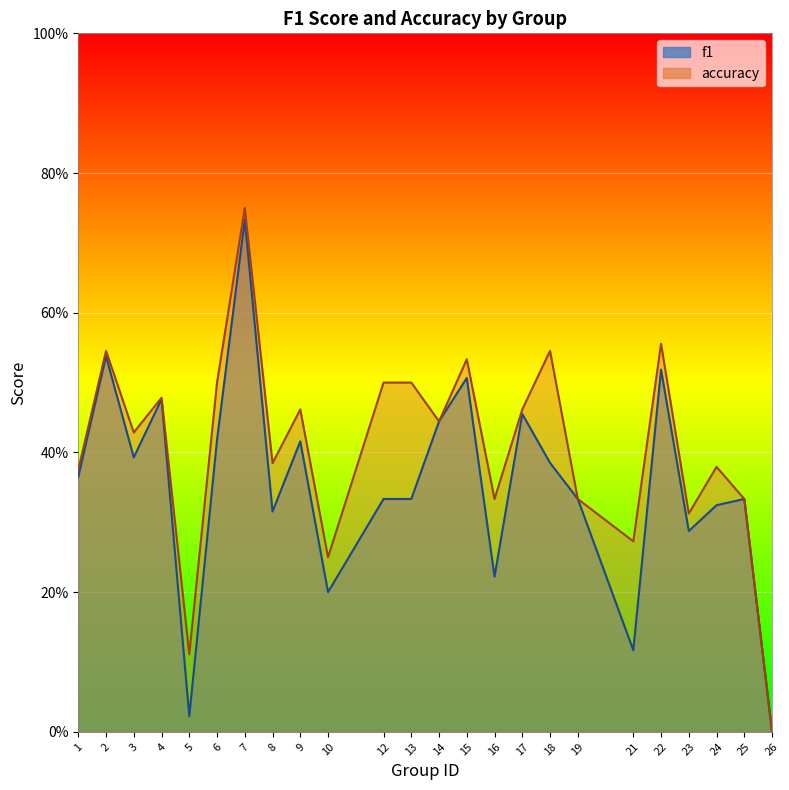

How many lines are shown in the chart?

2